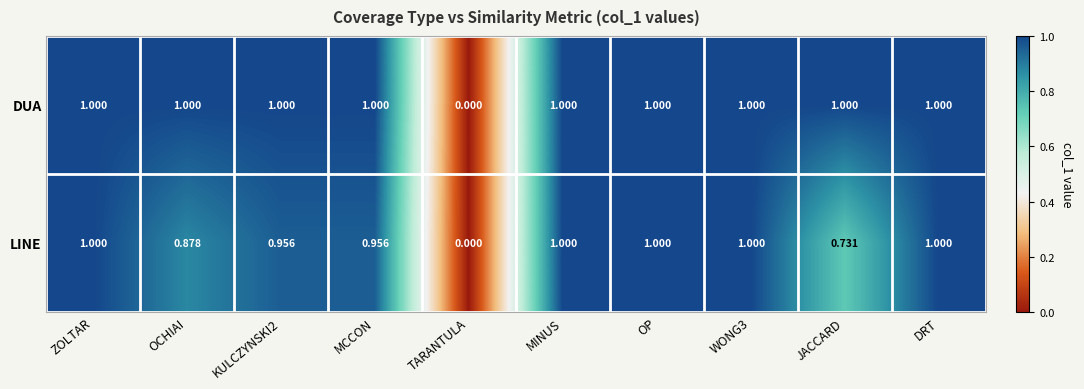

Rank the series at JACCARD from highest to lowest value.

DUA, LINE